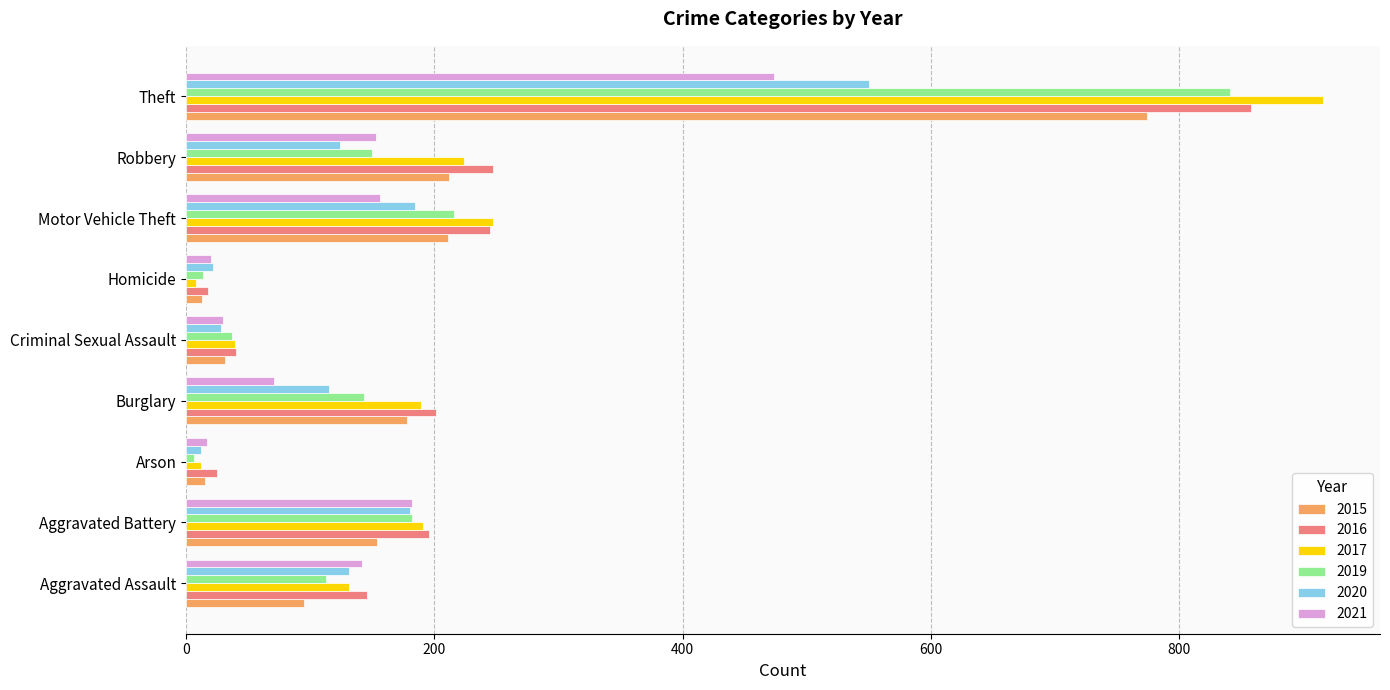

Is it true that 2015 equals 178 at Burglary?

True